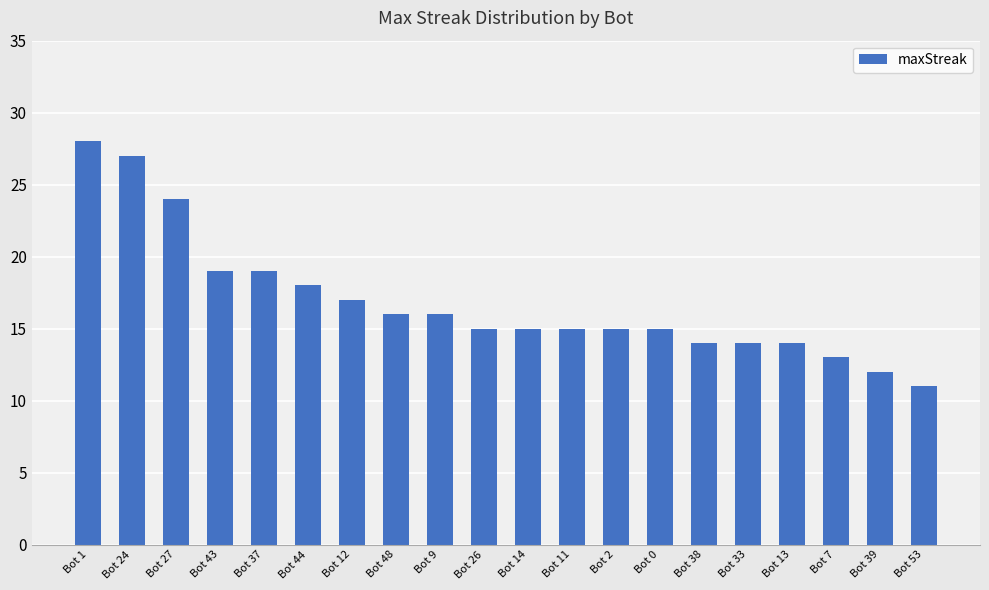

The value at Bot 24 is 27. True or false?

True